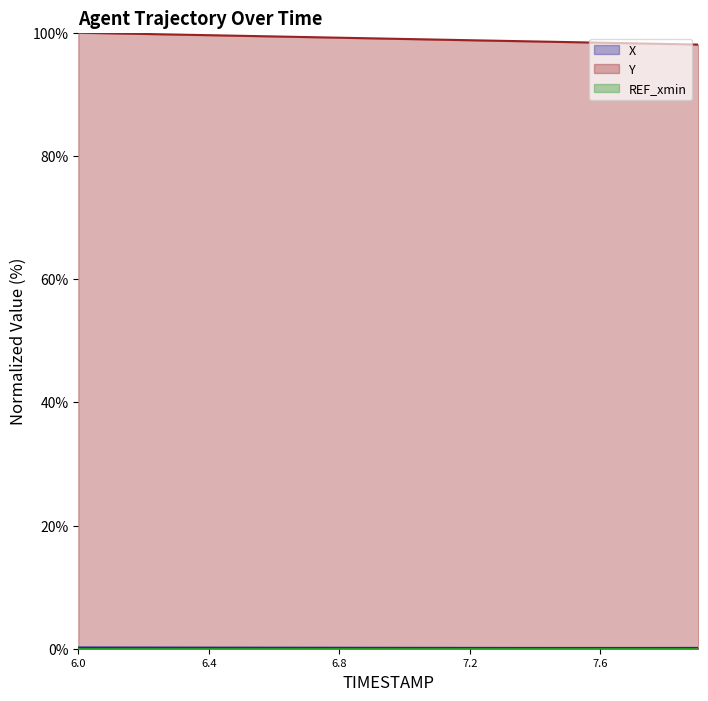

Where is the first local minimum for X?

7.6